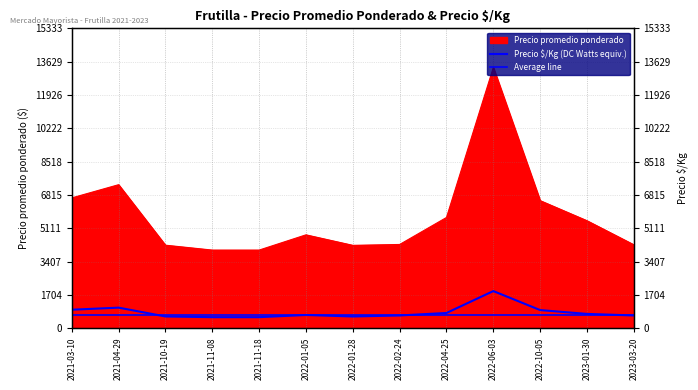

True or false: Precio promedio ponderado and Precio $/Kg intersect in this chart.

False